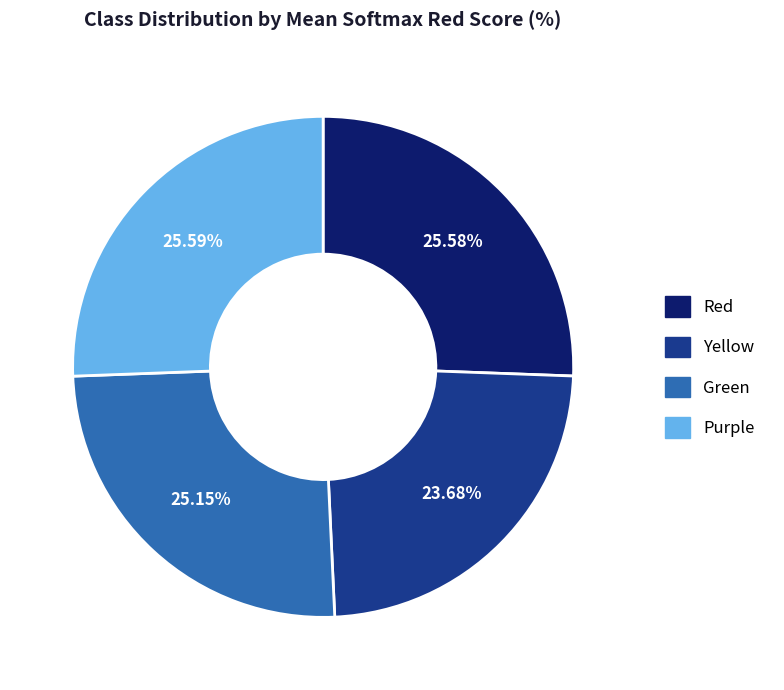

Combined, do Red and Yellow account for over 50%?

No